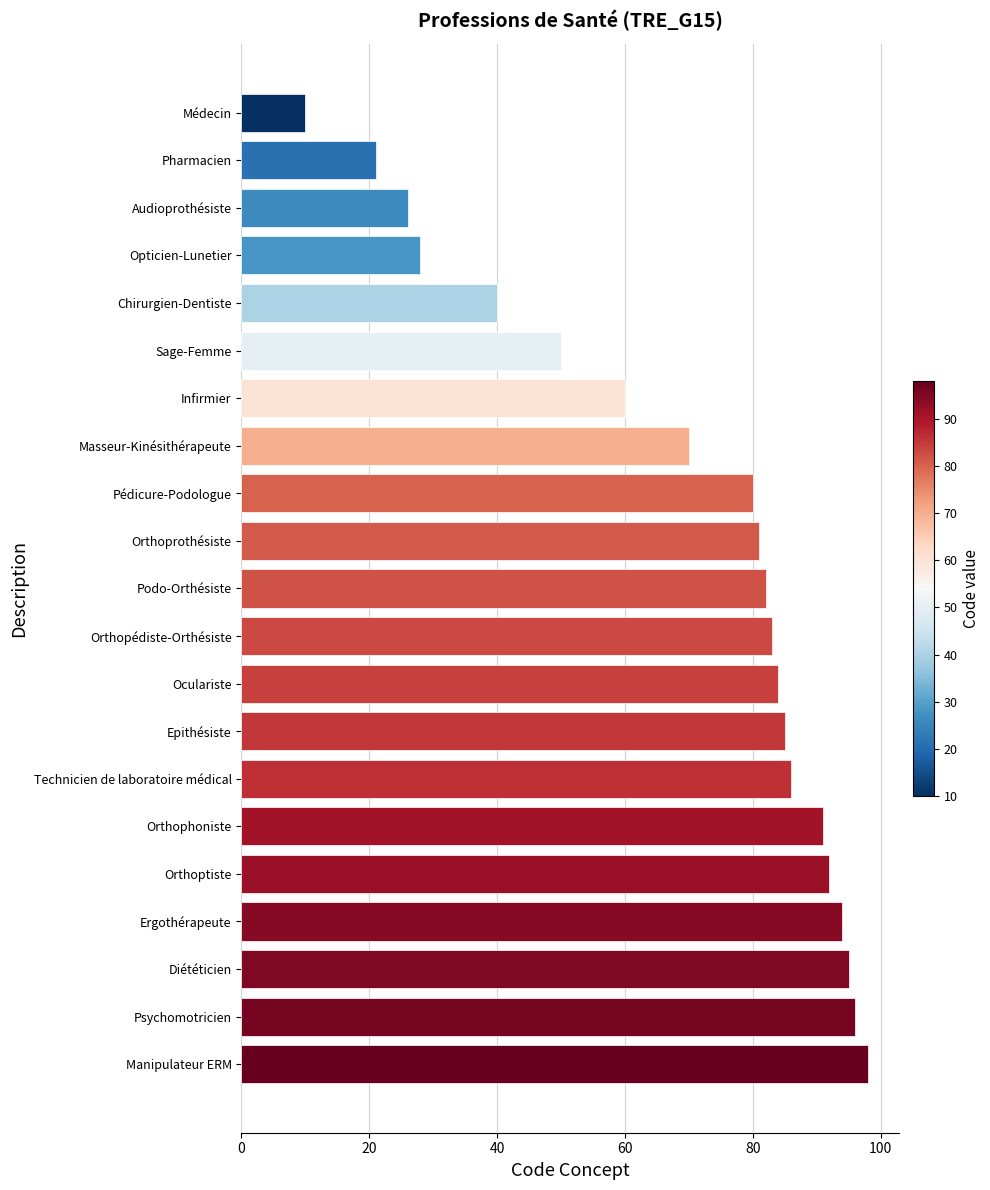

The value at Orthoprothésiste is 145. True or false?

False